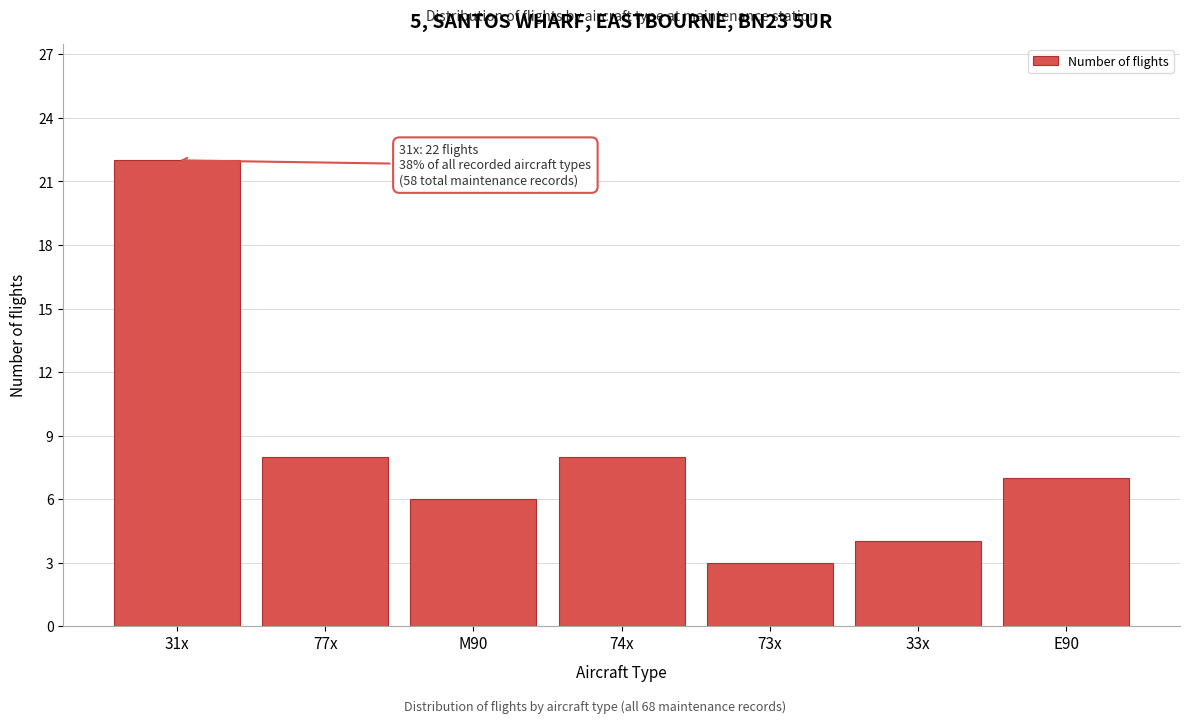

Reading left to right, what are all the values shown in this chart?

31x=22	77x=8	M90=6	74x=8	73x=3	33x=4	E90=7